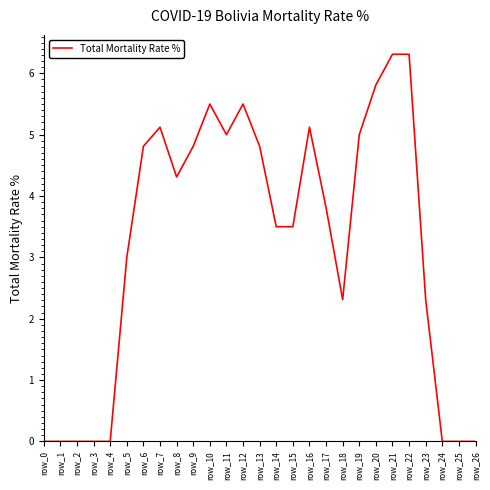

The chart shows a value of 5.5 at row_10. True or false?

True